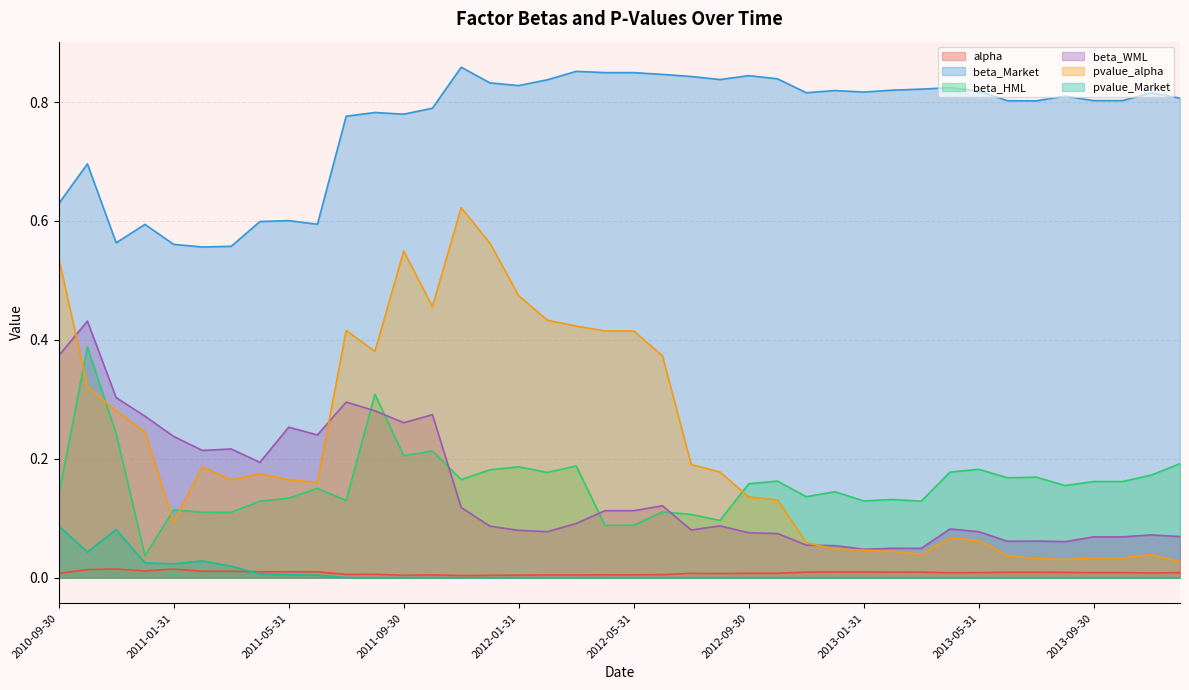

What is the spread (max minus min) of values at 2012-04-30?

0.8